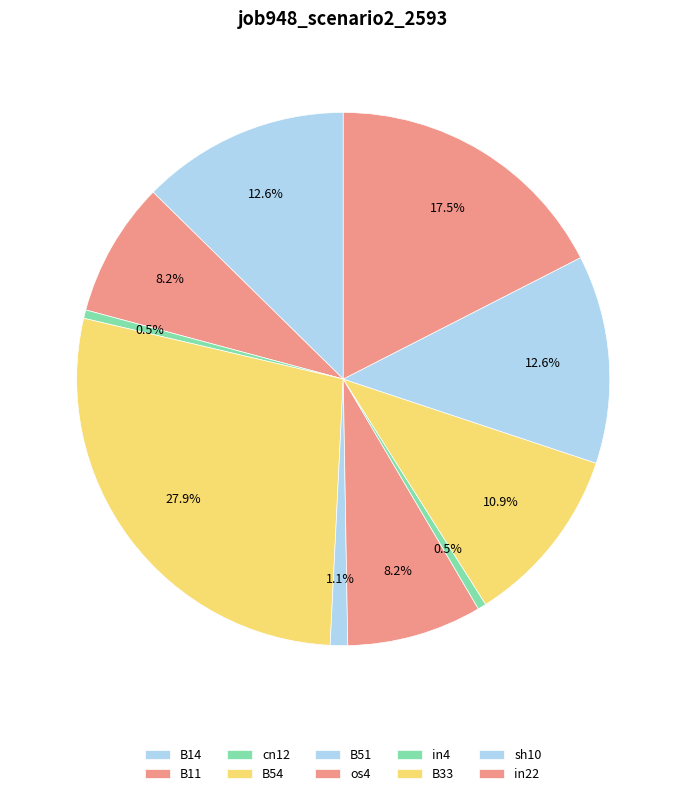

How many slices are in this pie chart?

10